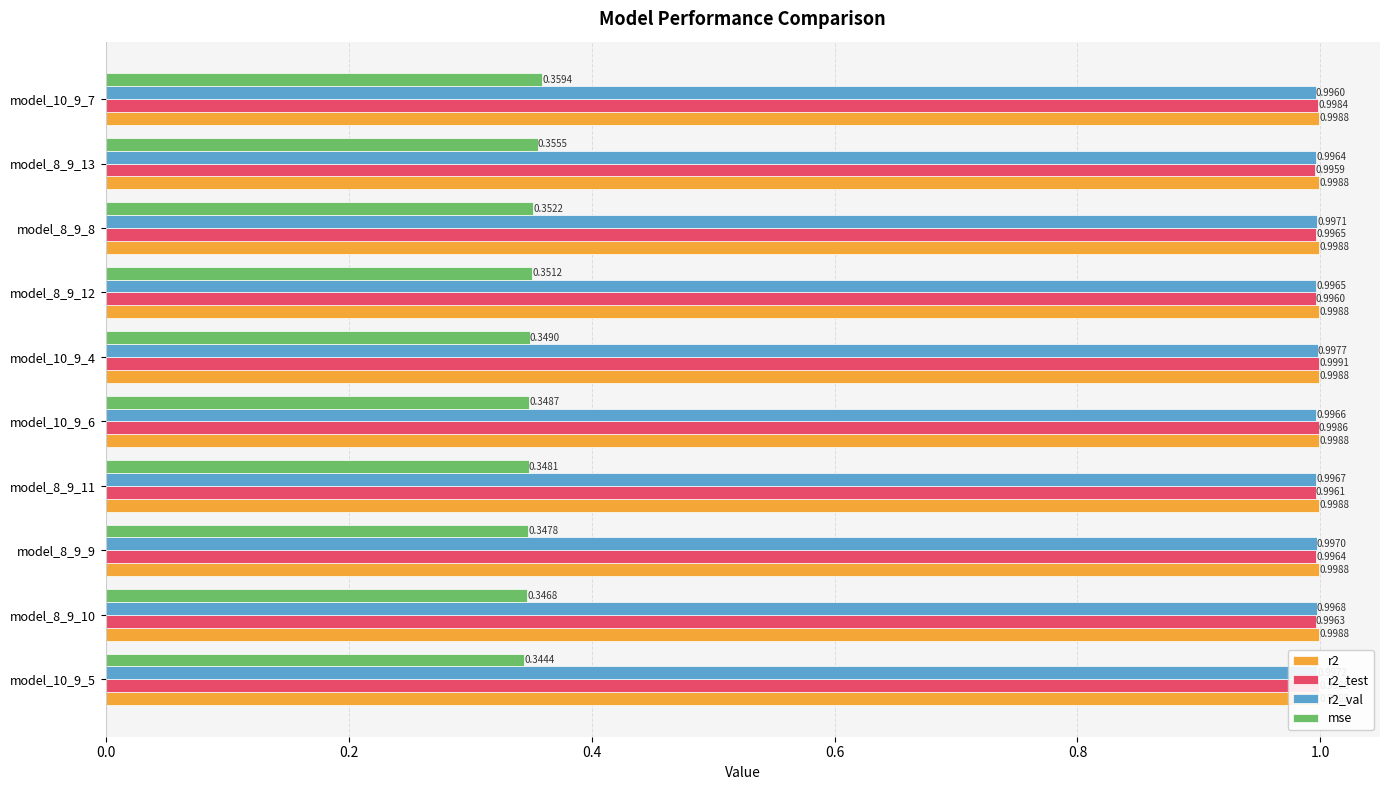

Rank the series at model_8_9_13 from highest to lowest value.

r2, r2_val, r2_test, mse